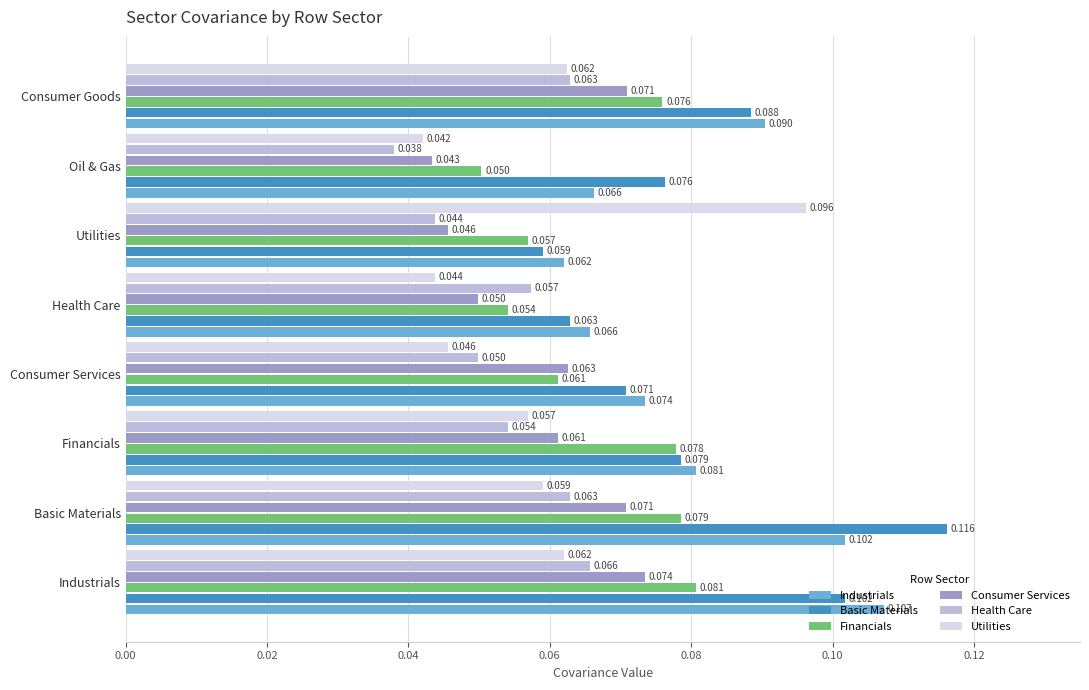

At which label does Basic Materials reach its peak?

Basic Materials